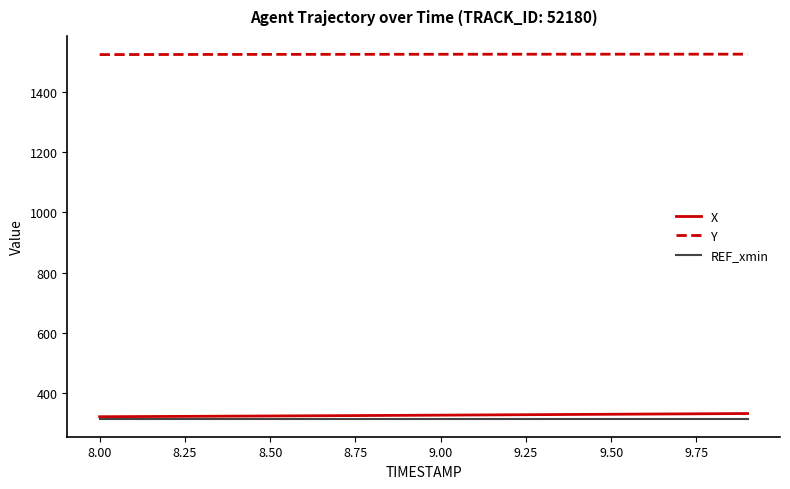

Which series has the largest total across all categories?

Y